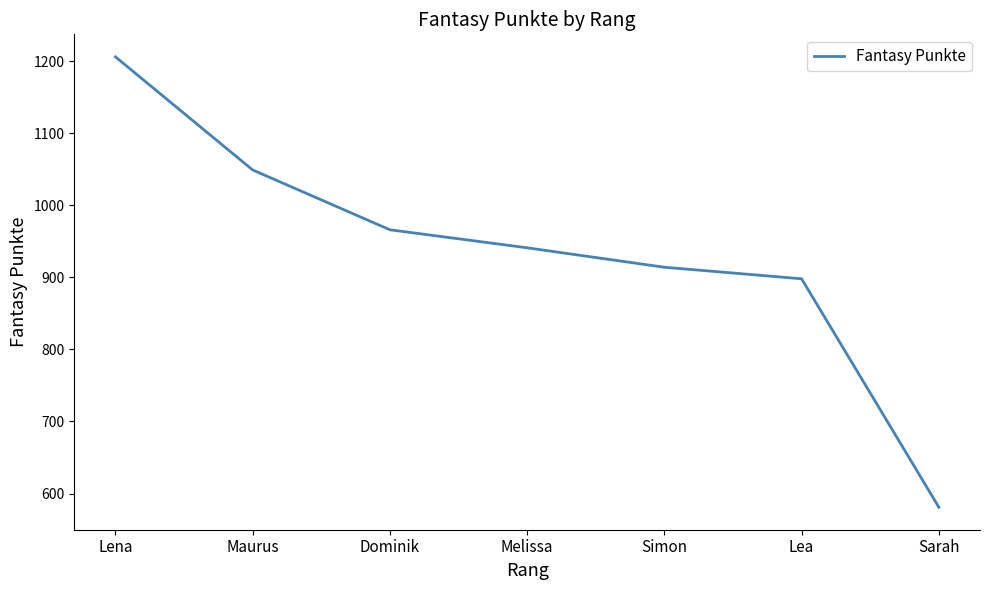

Reading right to left, transcribe all the data shown in this chart.

581	898	914	941	966	1049	1206